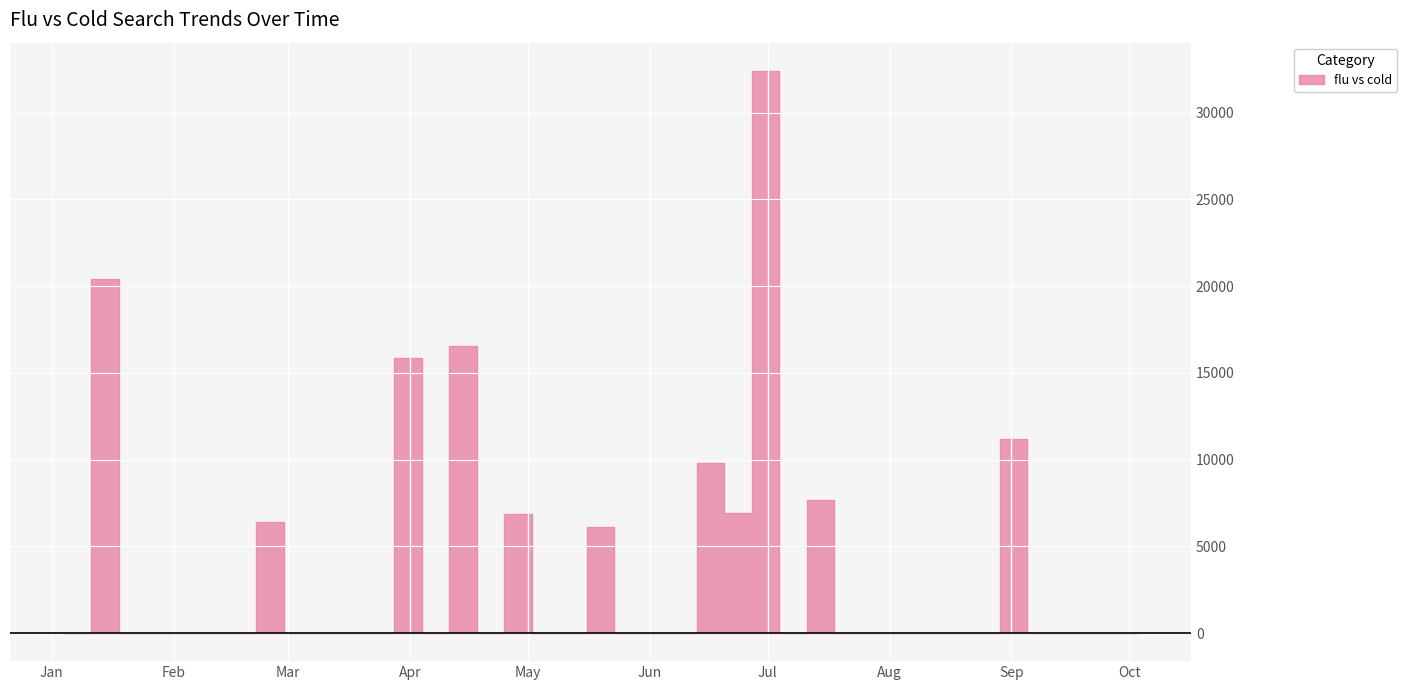

Reading left to right, list all the values displayed in this chart.

2004-01-04=0.0	2004-01-11=20438.8	2004-01-18=0.0	2004-01-25=0.0	2004-02-01=0.0	2004-02-08=0.0	2004-02-15=0.0	2004-02-22=6388.5	2004-02-29=0.0	2004-03-07=0.0	2004-03-14=0.0	2004-03-21=0.0	2004-03-28=15871.0	2004-04-04=0.0	2004-04-11=16570.6	2004-04-18=0.0	2004-04-25=6851.3	2004-05-02=0.0	2004-05-09=0.0	2004-05-16=6139.0	2004-05-23=0.0	2004-05-30=0.0	2004-06-06=0.0	2004-06-13=9791.1	2004-06-20=6924.4	2004-06-27=32418.6	2004-07-04=0.0	2004-07-11=7656.1	2004-07-18=0.0	2004-07-25=0.0	2004-08-01=0.0	2004-08-08=0.0	2004-08-15=0.0	2004-08-22=0.0	2004-08-29=11172.6	2004-09-05=0.0	2004-09-12=0.0	2004-09-19=0.0	2004-09-26=0.0	2004-10-03=0.0